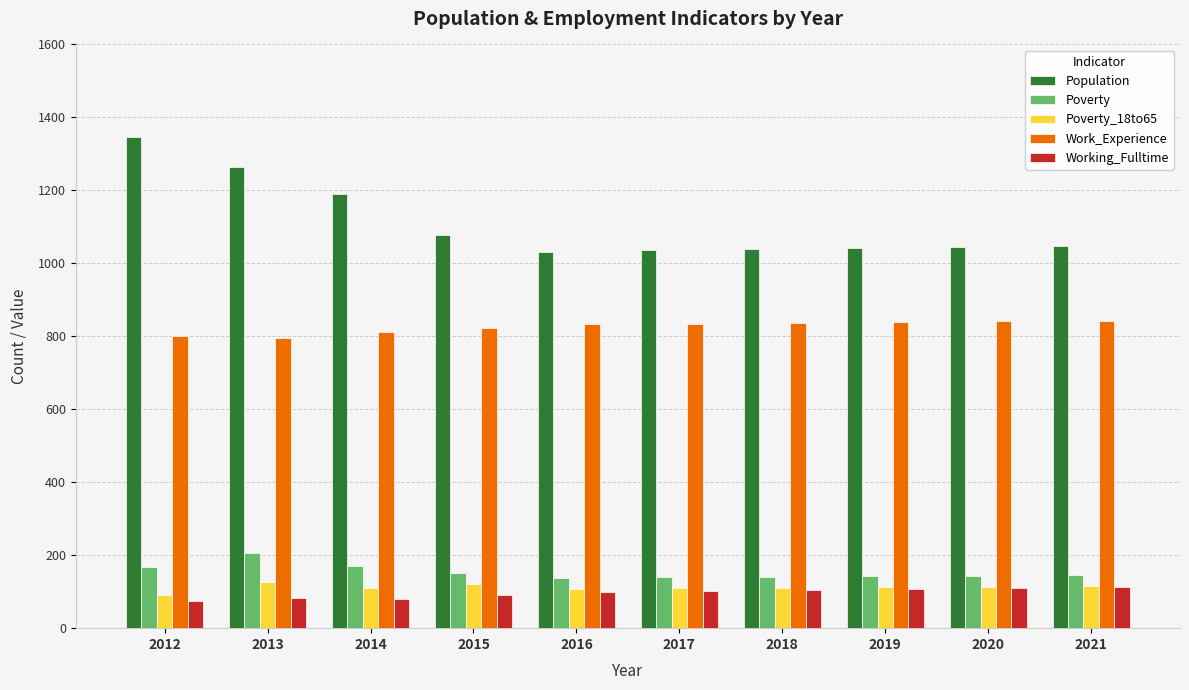

At how many categories does at least one series exceed 952?

10